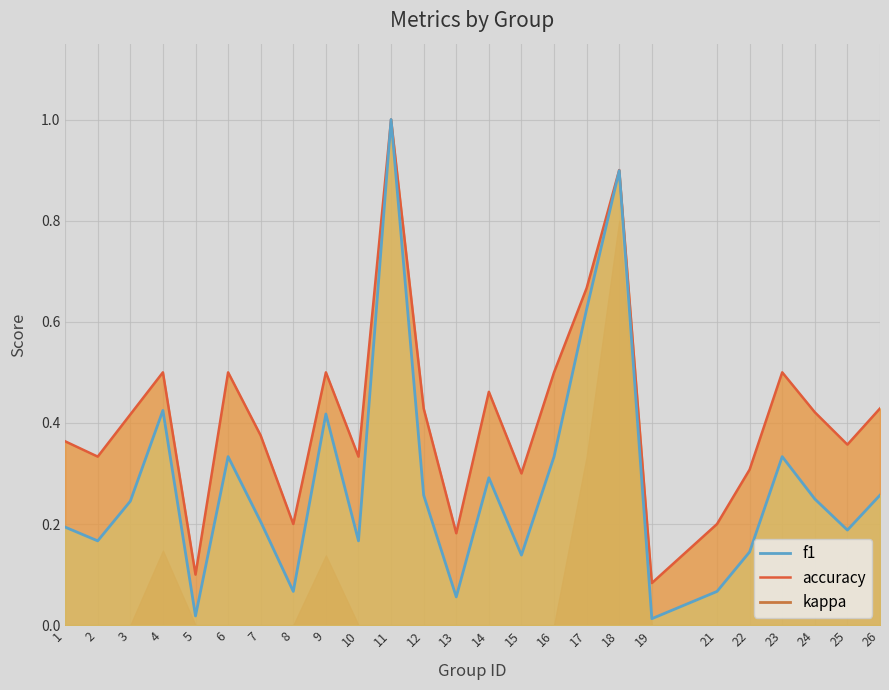

True or false: kappa and f1 cross at least once.

False